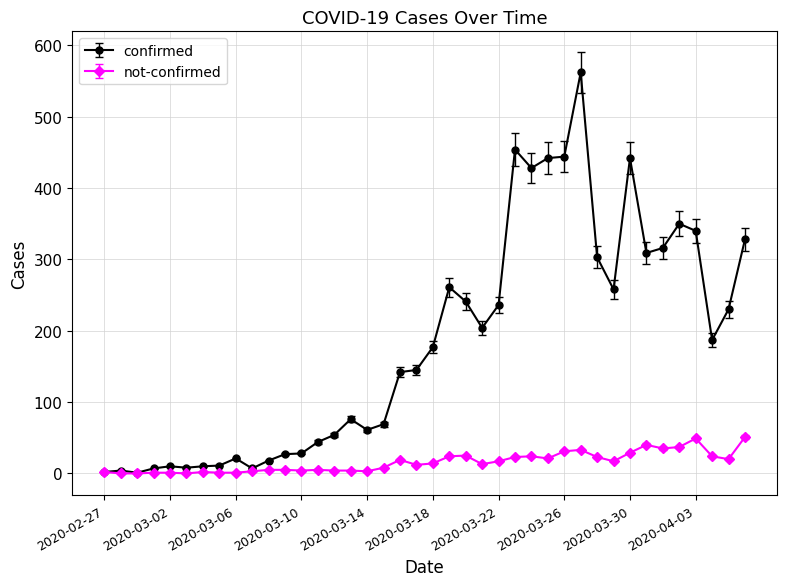

What is the lowest value of the confirmed series?

1